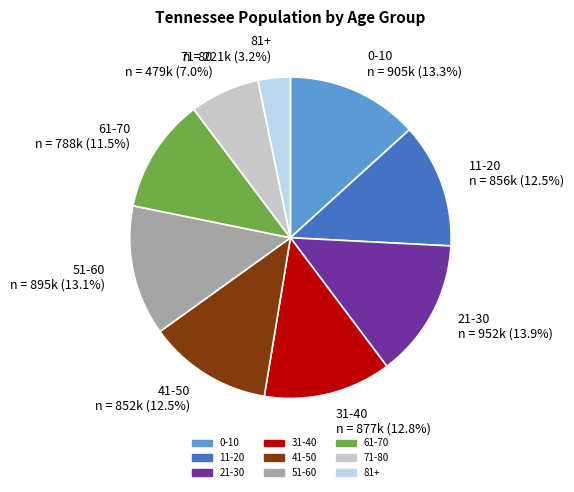

Which slice is the largest?

21-30